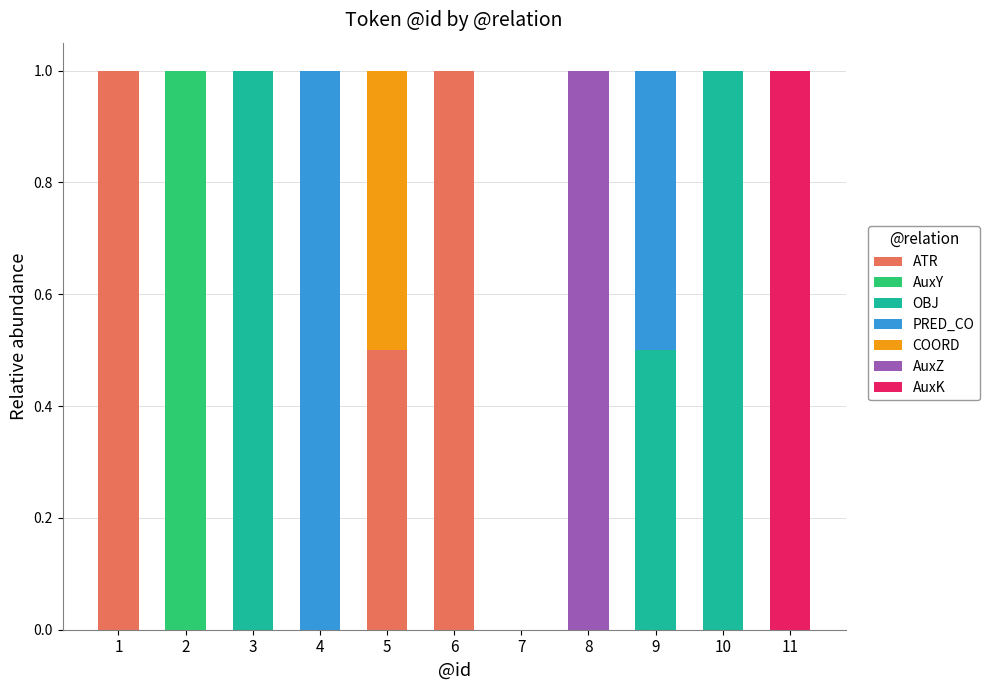

How many categories are shown in the chart?

11